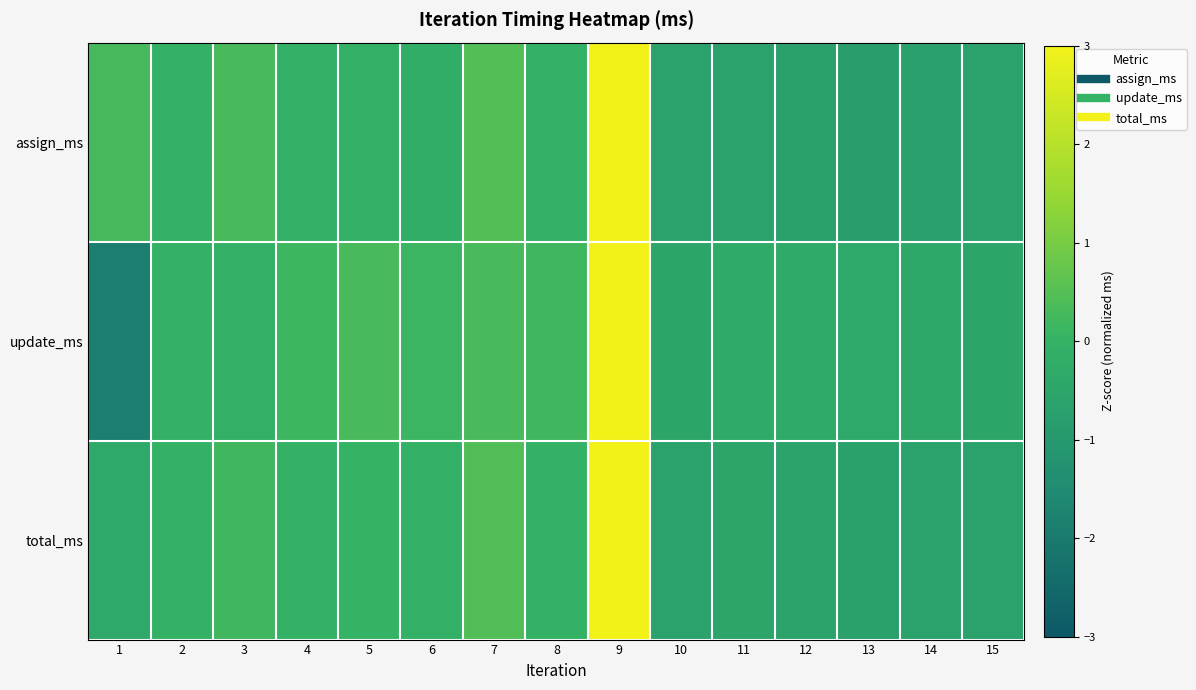

At which category is the sum across all series the highest?

9